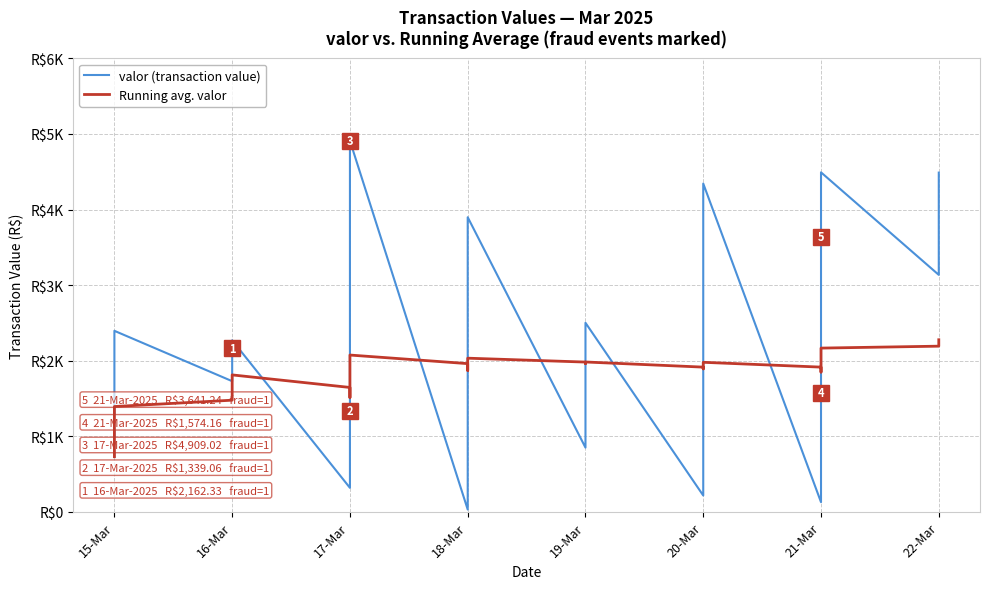

How many data points does each series have?

40